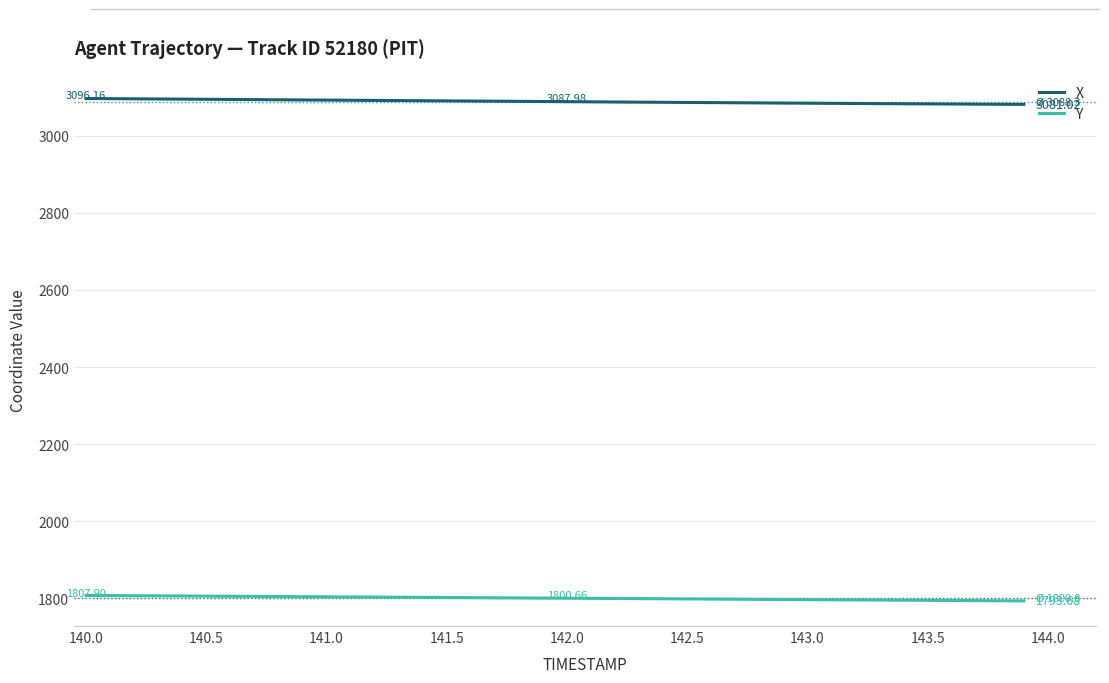

Rank the series by their average value, from highest to lowest.

X, Y